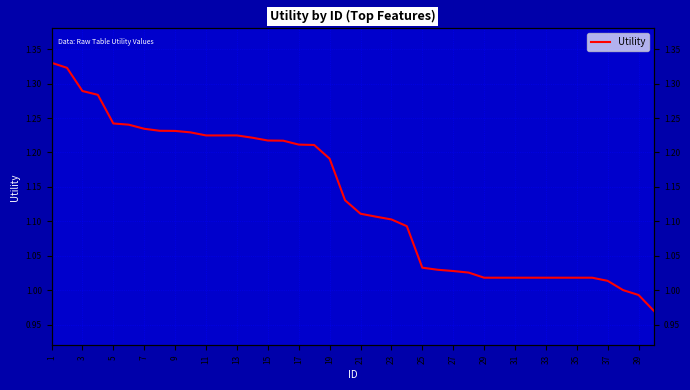

What is the maximum value shown in the chart?

1.3